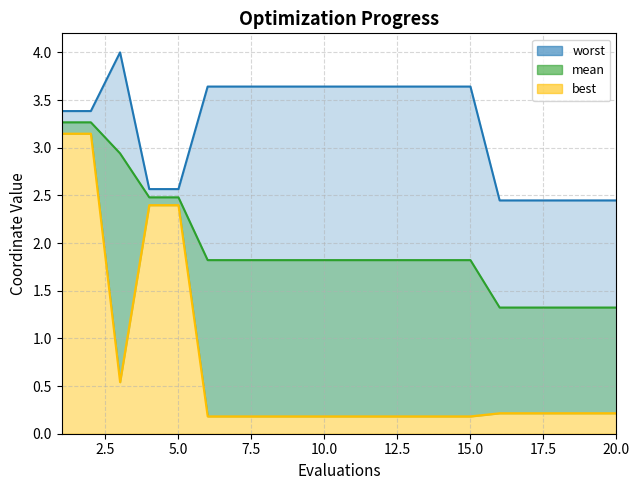

Count the number of categories in the chart.

20